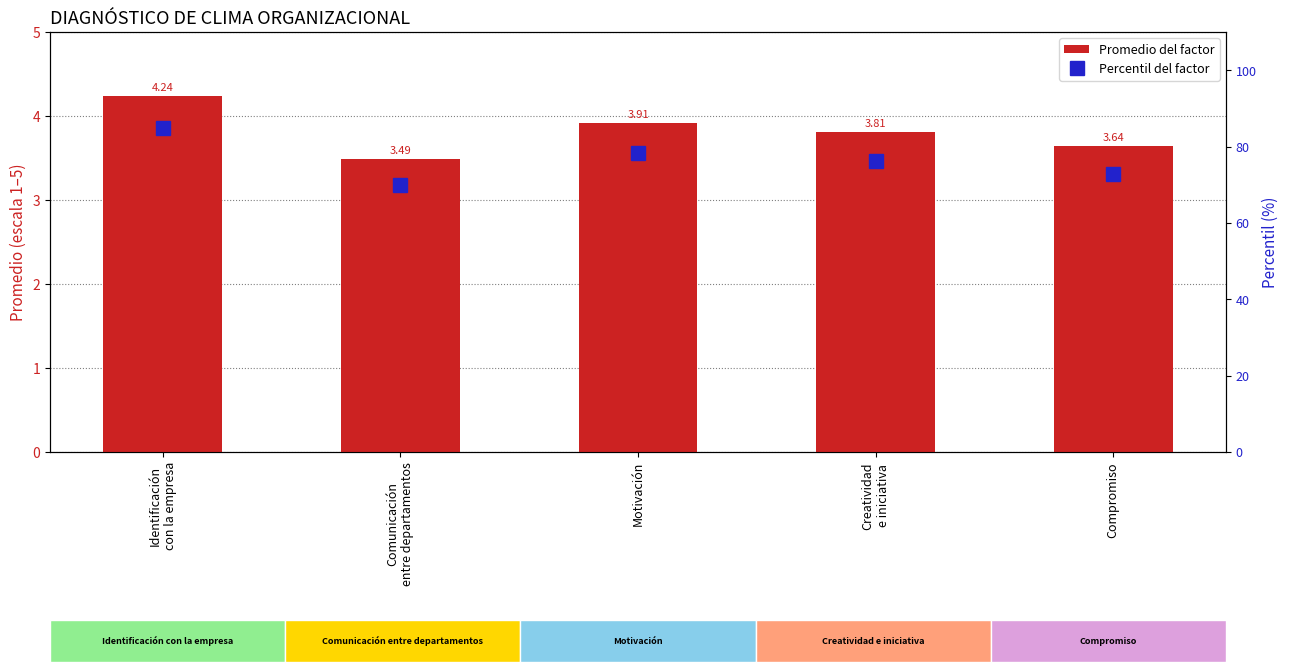

Reading left to right, transcribe all the data shown in this chart.

Promedio del factor: 4.2	3.5	3.9	3.8	3.6
Percentil del factor: 84.8	69.9	78.2	76.2	72.8